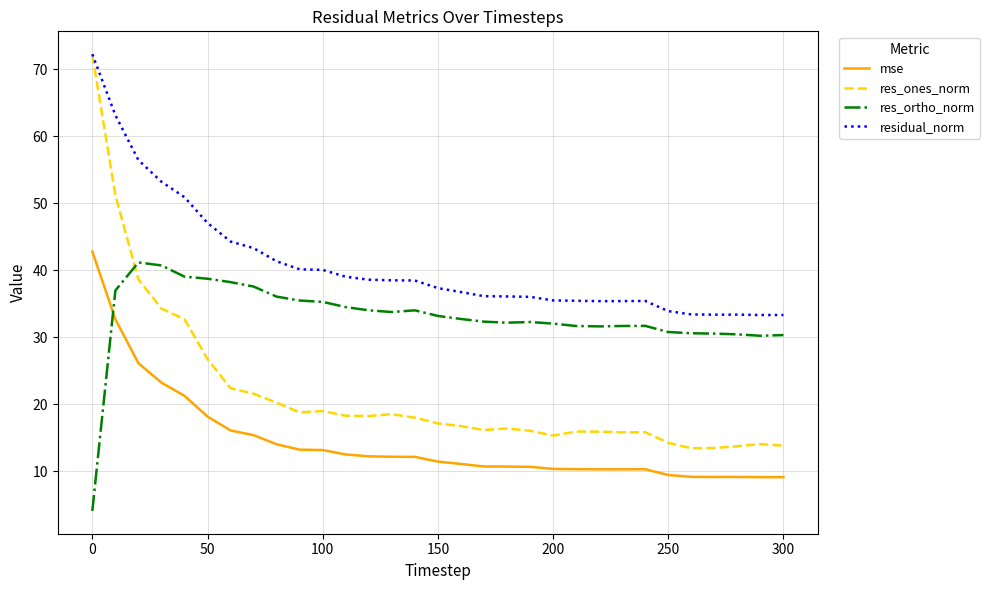

How many lines are shown in the chart?

4